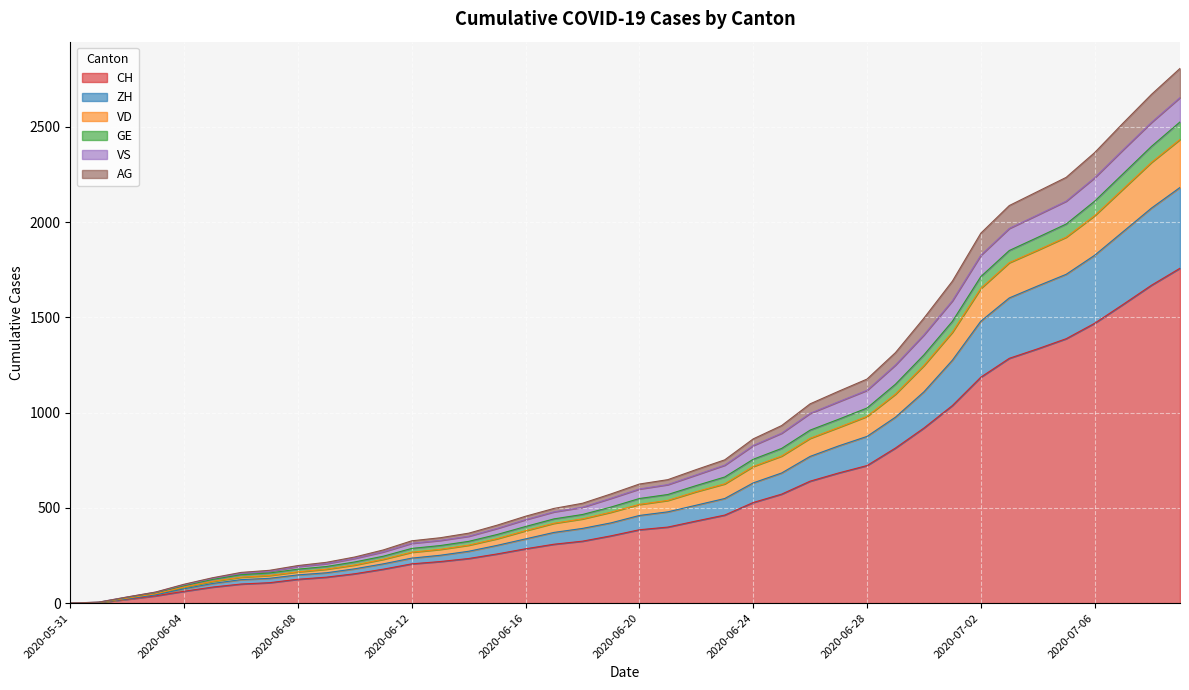

What is the value of the CH point at the 27th from the left?

640